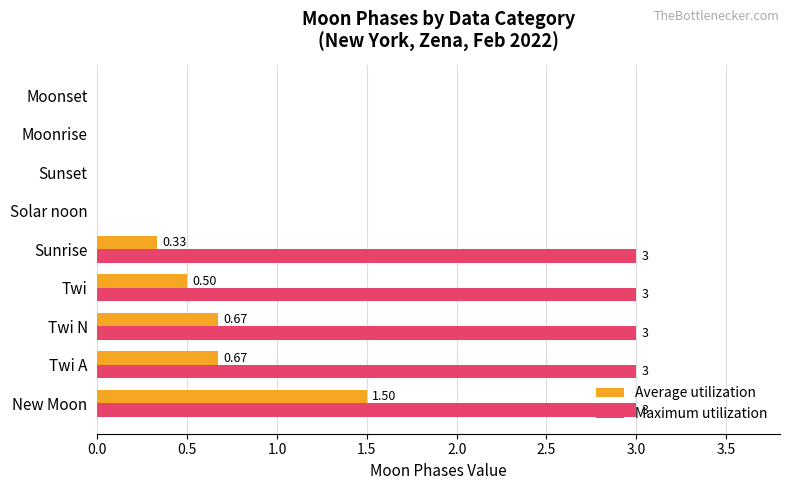

What is the sum of all Maximum utilization values?

15.0